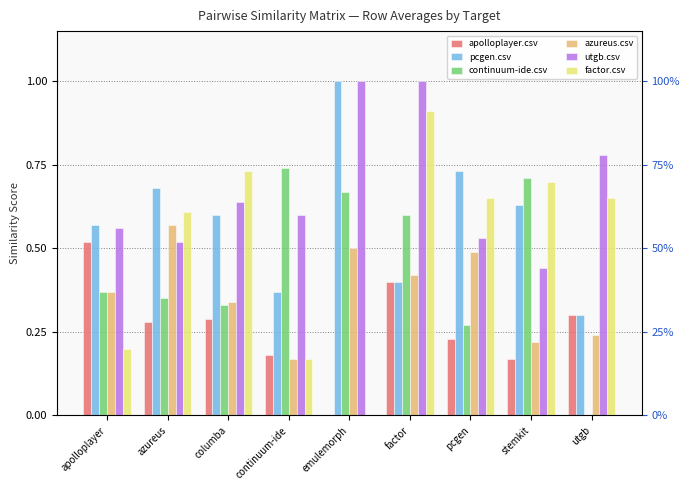

At which category does the chart reach its peak across all series?

emulemorph